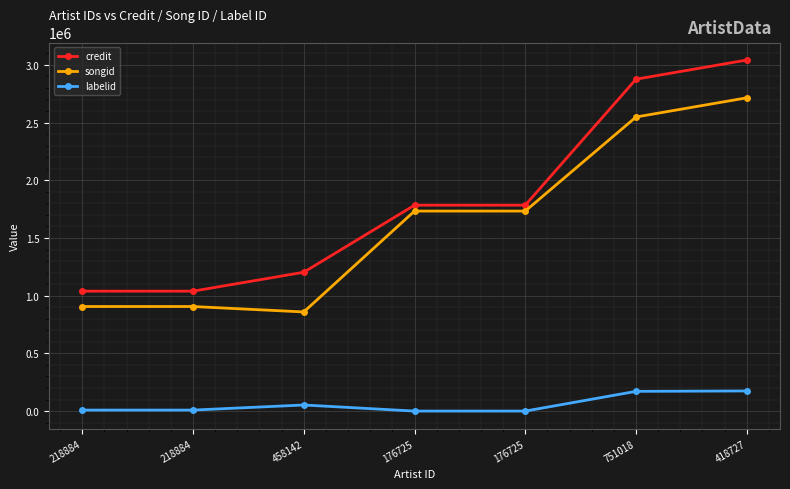

What is the sum of the labelid values at 458142 and 418727?

227572